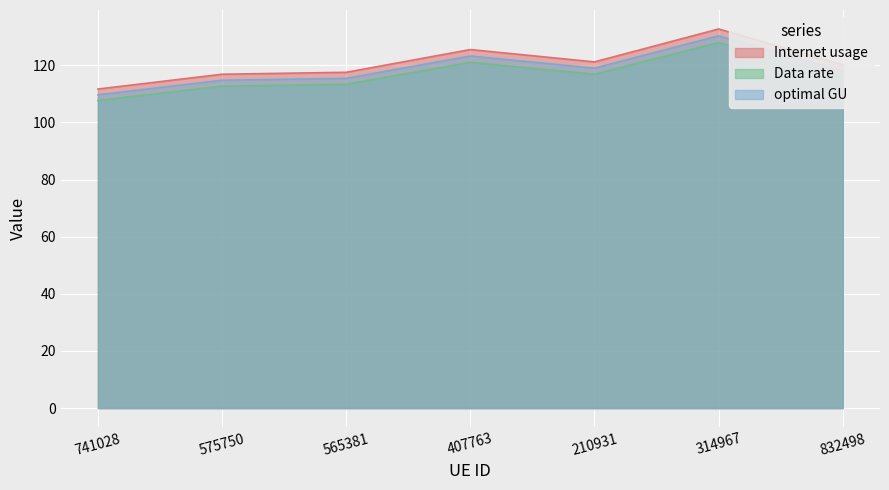

At how many categories does at least one series exceed 131?

1